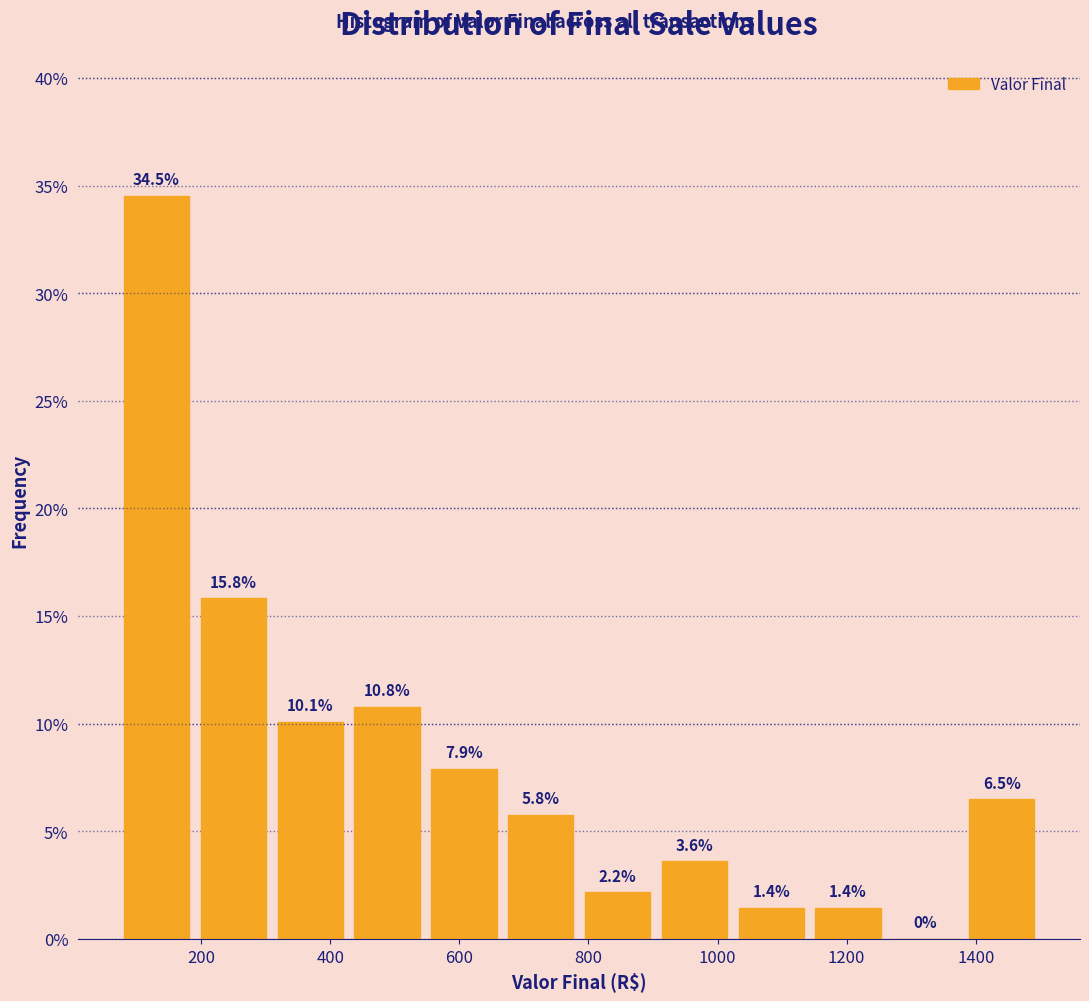

Reading left to right, transcribe this chart: for each bar, give the range it covers on the x-axis and its height. The bar edges are not printed on the chart, so give them approximately, as read against the axis.

80 to 200: 34.5
200 to 300: 15.8
300 to 420: 10.1
420 to 540: 10.8
540 to 660: 7.9
660 to 780: 5.8
780 to 900: 2.2
900 to 1020: 3.6
1020 to 1140: 1.4
1140 to 1260: 1.4
1260 to 1380: 0.0
1380 to 1500: 6.5